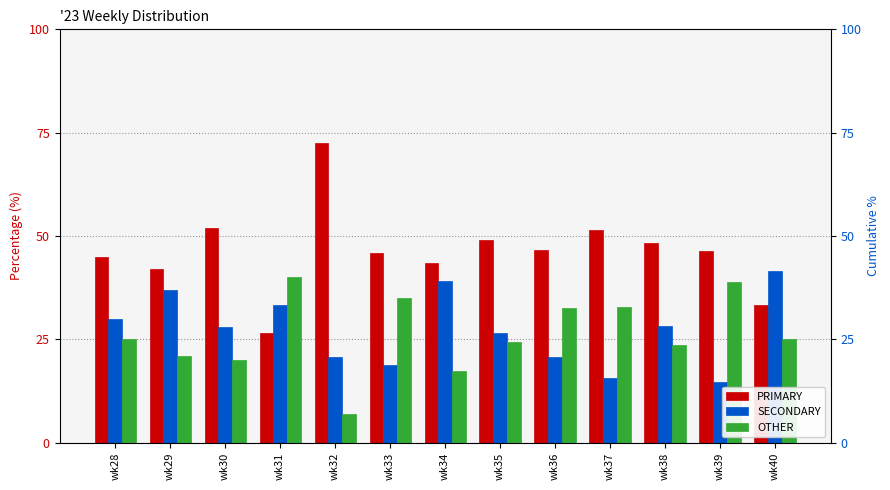

Rank the series at wk33 from highest to lowest value.

PRIMARY, OTHER, SECONDARY